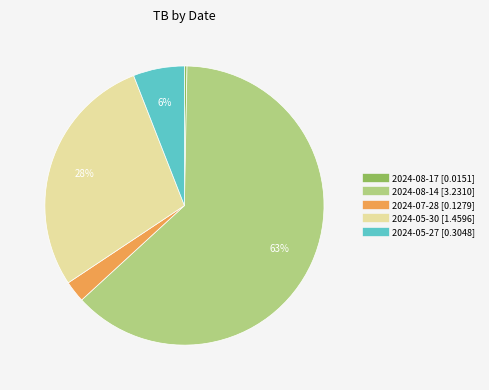

How many segments does this pie chart have?

5